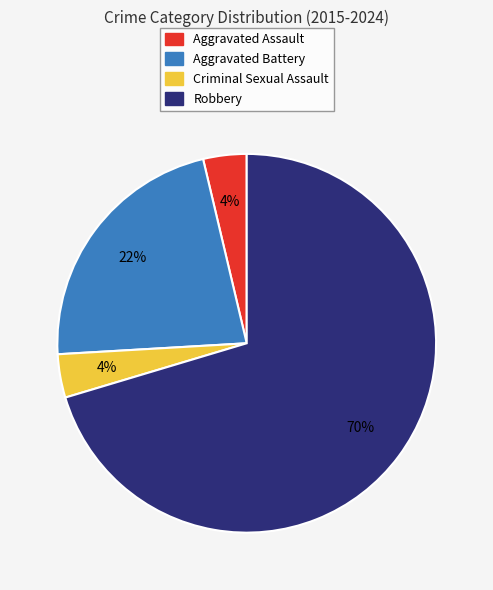

To the nearest percent, what percentage of the pie is Aggravated Battery?

22%